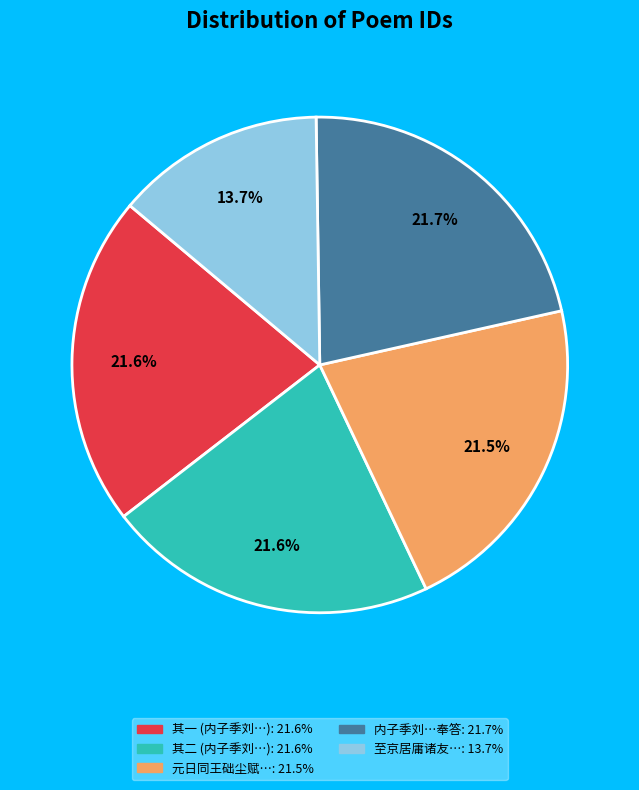

Does any single category account for the majority?

No